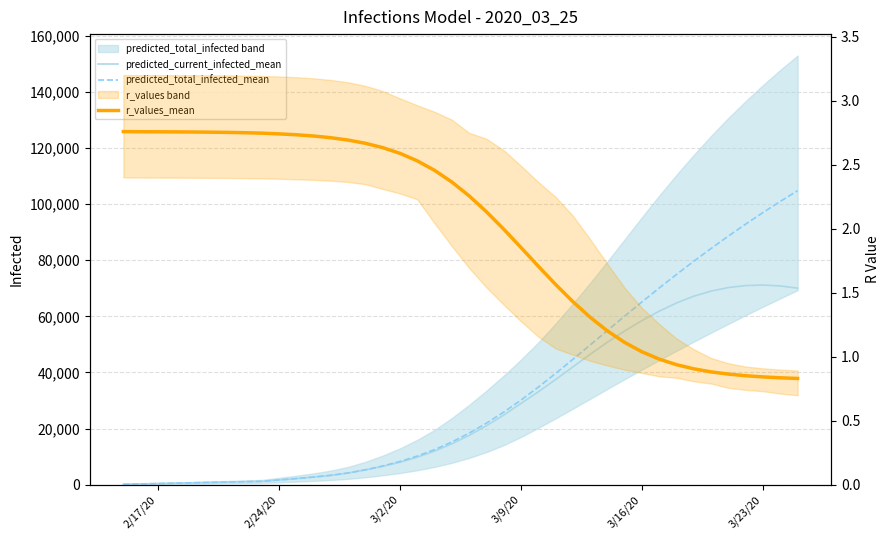

Is this an area chart (filled region under the line)?

No